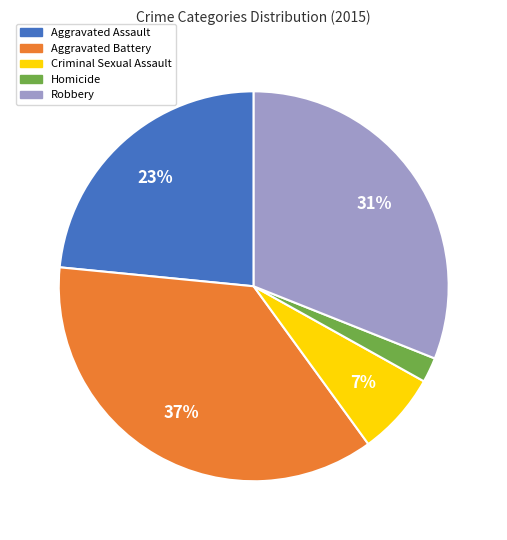

Is there a majority slice in this chart?

No